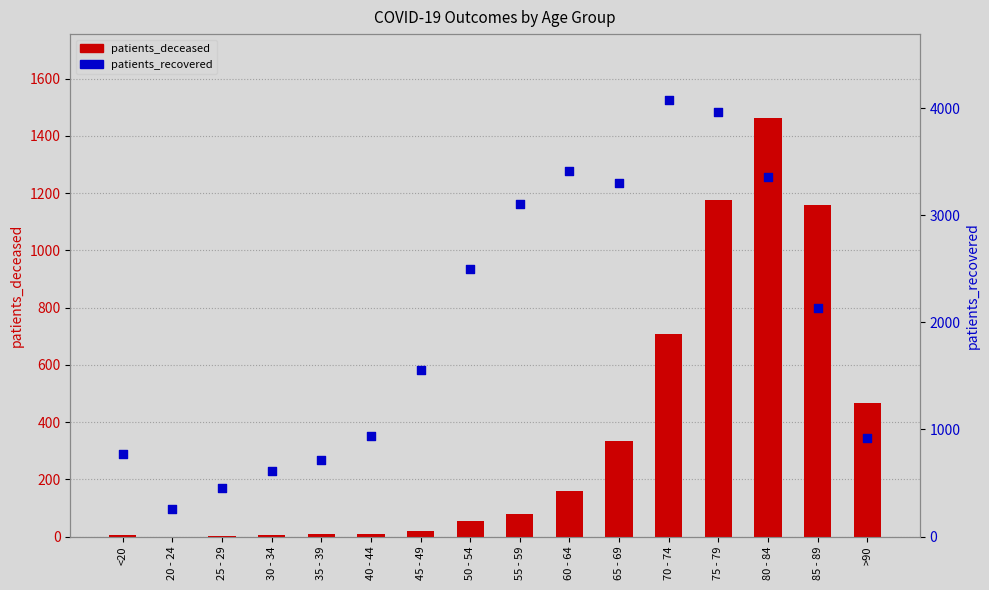

What is the total value across all series at 20 - 24?

256